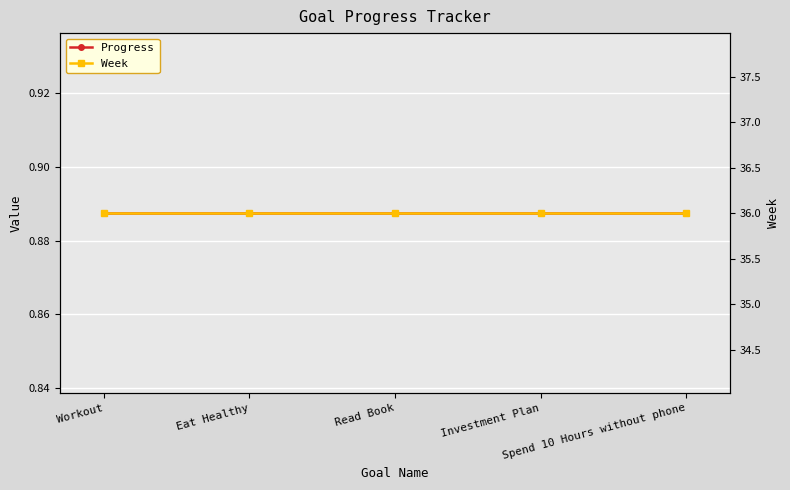

The Progress series shows 0.9 at Spend 10 Hours without phone. True or false?

True